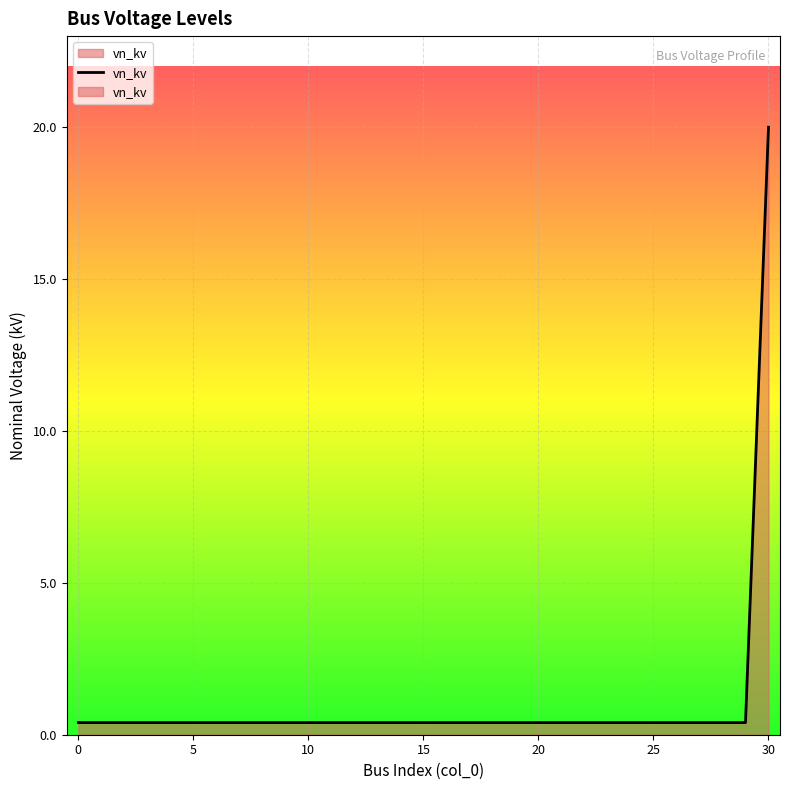

What is the greatest value displayed?

20.0